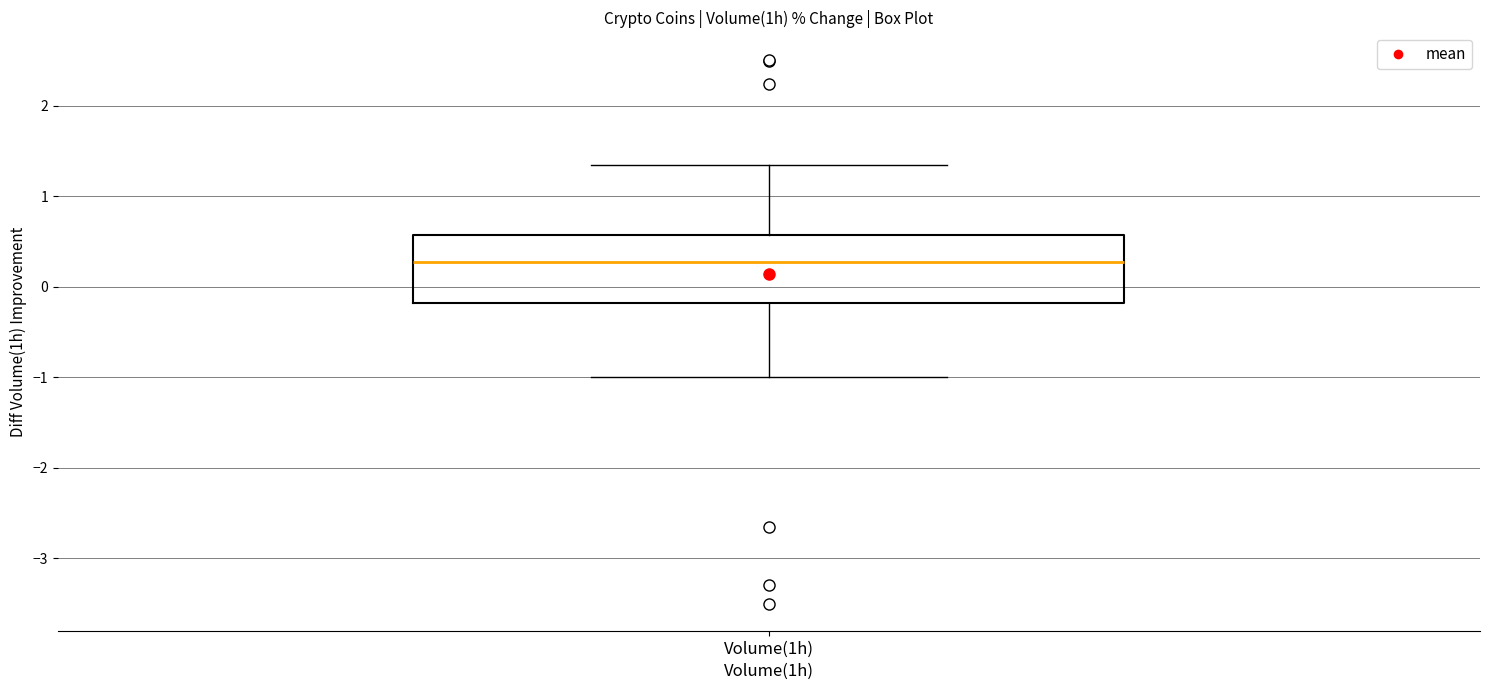

Where does the upper whisker of the box for Volume(1h) end on the y-axis? The values are not printed on the chart, so give them approximately, as read against the axis.

1.3